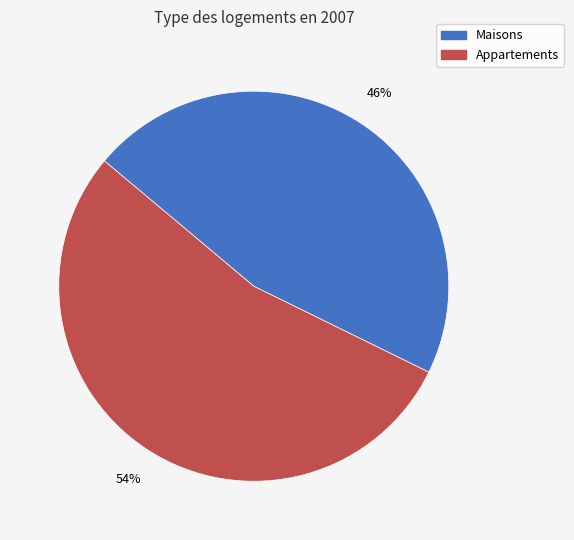

Is there any slice that represents more than half of the pie?

Yes